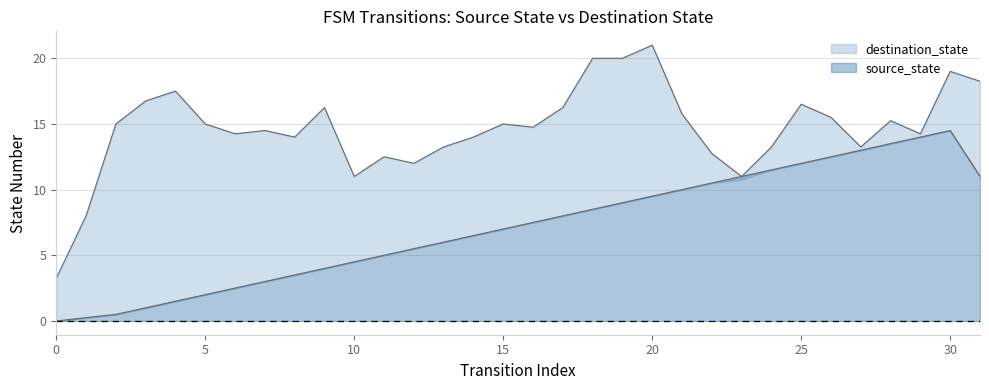

Reading left to right, extract all data points from this chart.

0=0.0	1=0.2	2=0.5	3=1.0	4=1.5	5=2.0	6=2.5	7=3.0	8=3.5	9=4.0	10=4.5	11=5.0	12=5.5	13=6.0	14=6.5	15=7.0	16=7.5	17=8.0	18=8.5	19=9.0	20=9.5	21=10.0	22=10.5	23=11.0	24=11.5	25=12.0	26=12.5	27=13.0	28=13.5	29=14.0	30=14.5	31=11.0